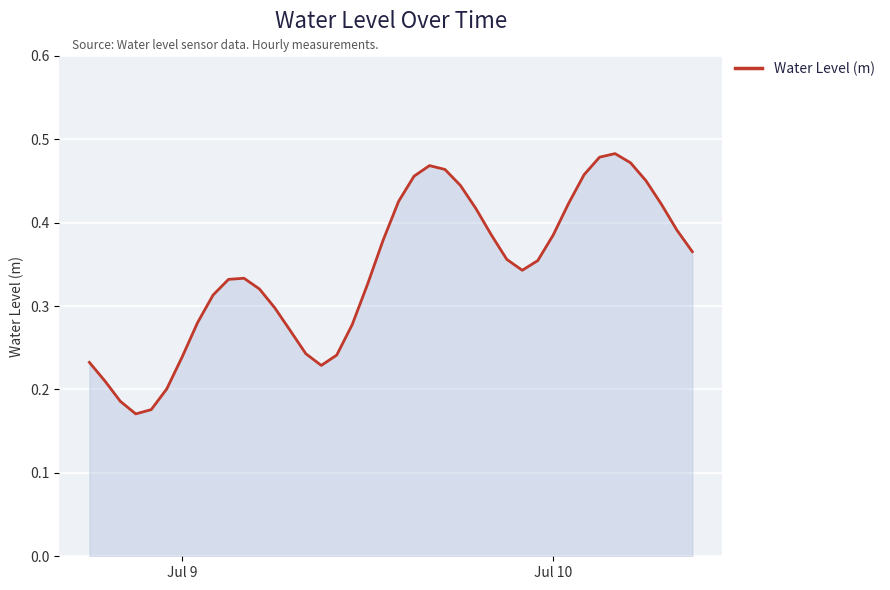

How many lines are shown in the chart?

1